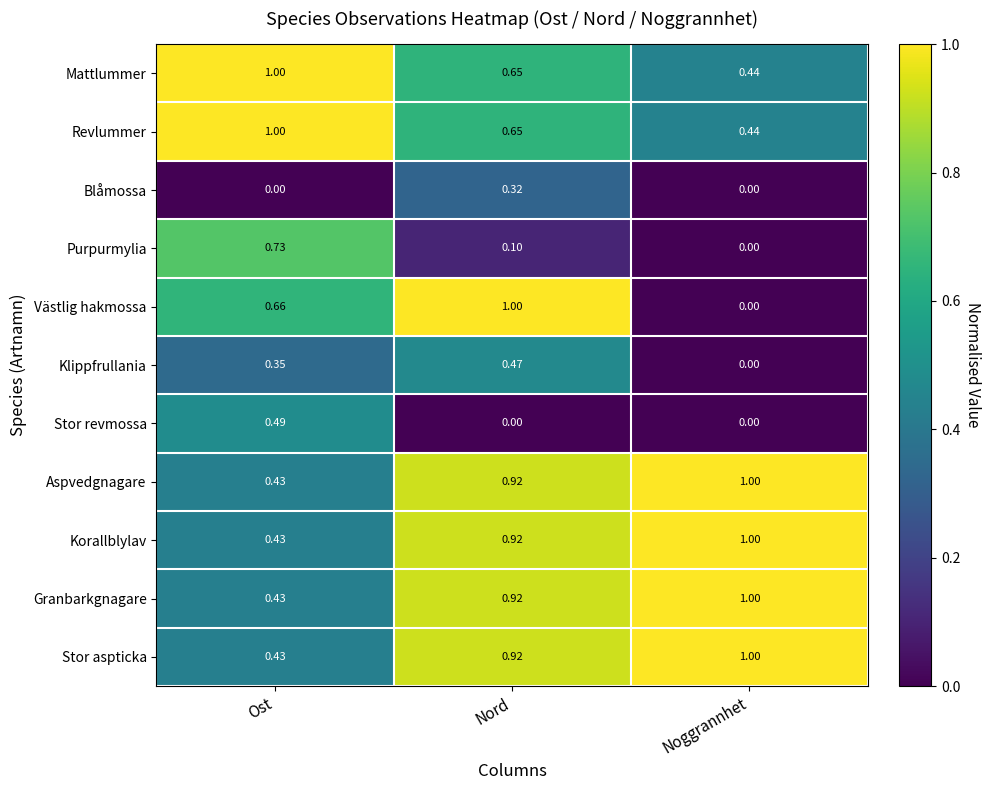

Which series has the largest range (max minus min)?

Västlig hakmossa